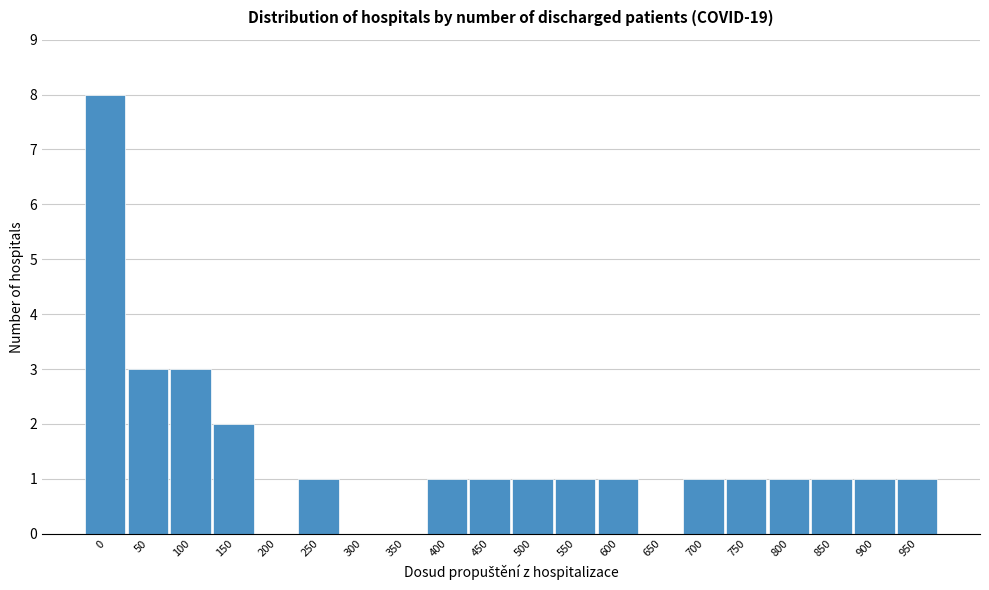

Reading left to right, extract all data points from this chart.

0=8	50=3	100=3	150=2	200=0	250=1	300=0	350=0	400=1	450=1	500=1	550=1	600=1	650=0	700=1	750=1	800=1	850=1	900=1	950=1